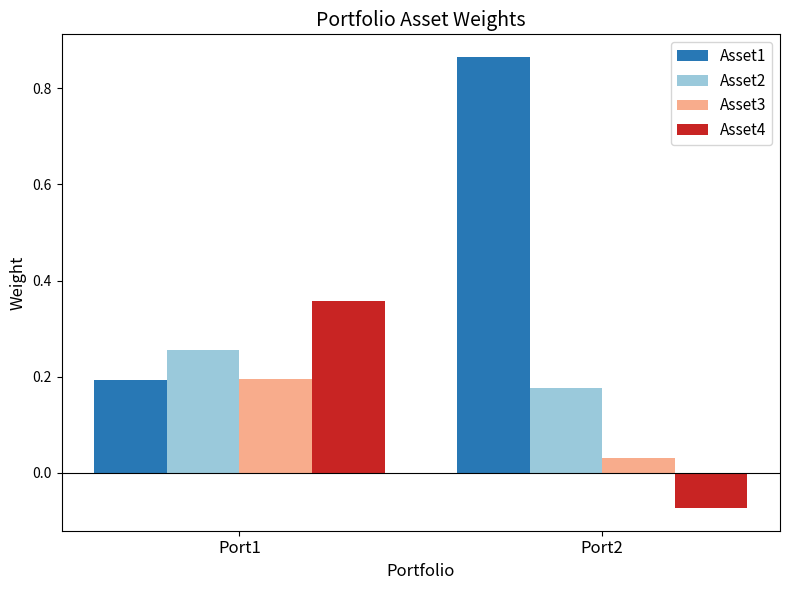

List the series in order of their peak value, lowest first.

Asset3, Asset2, Asset4, Asset1